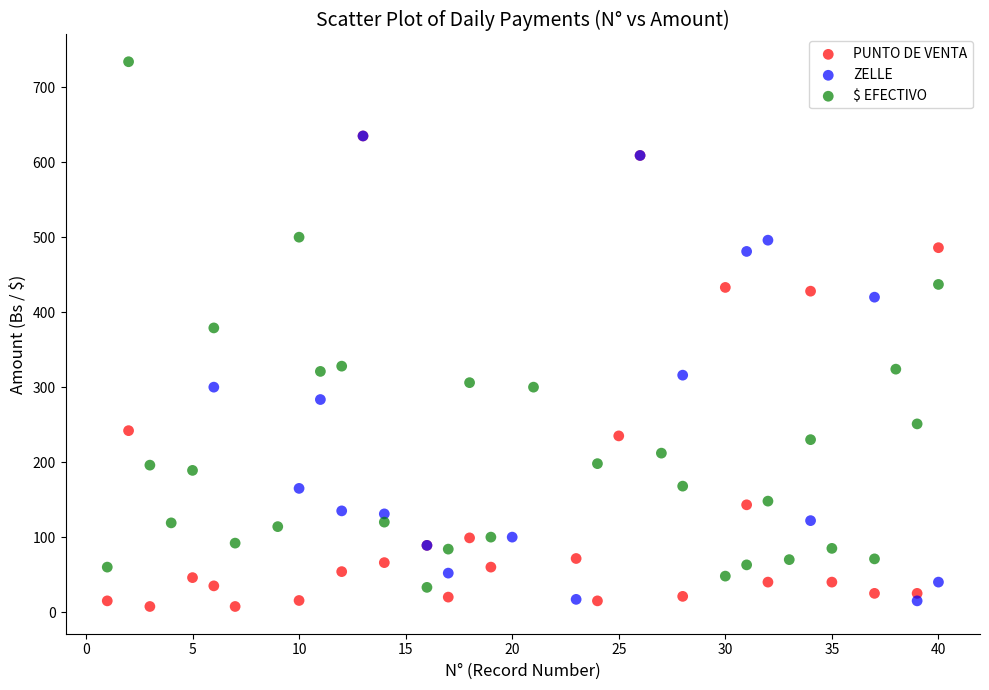

Which series has the widest spread of Y values?

$ EFECTIVO